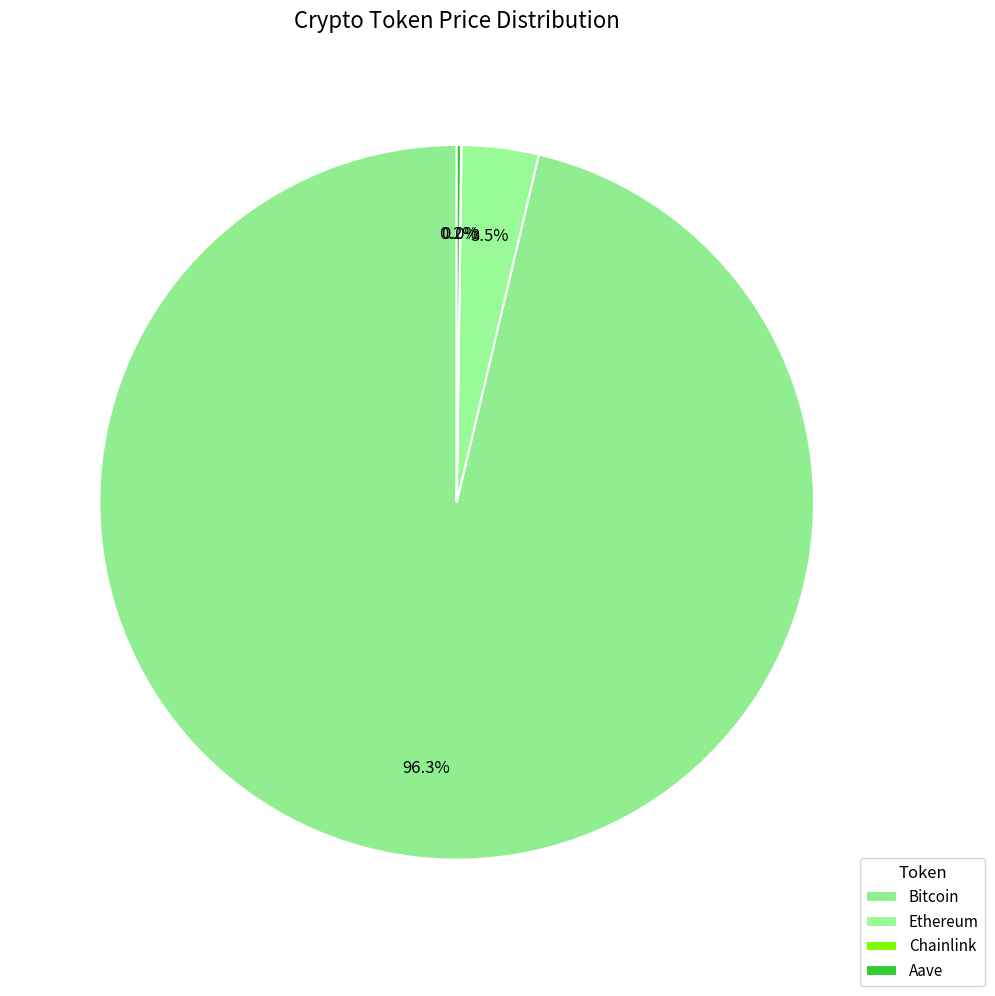

To the nearest percent, what is the difference between the largest and smallest slice percentages?

96%